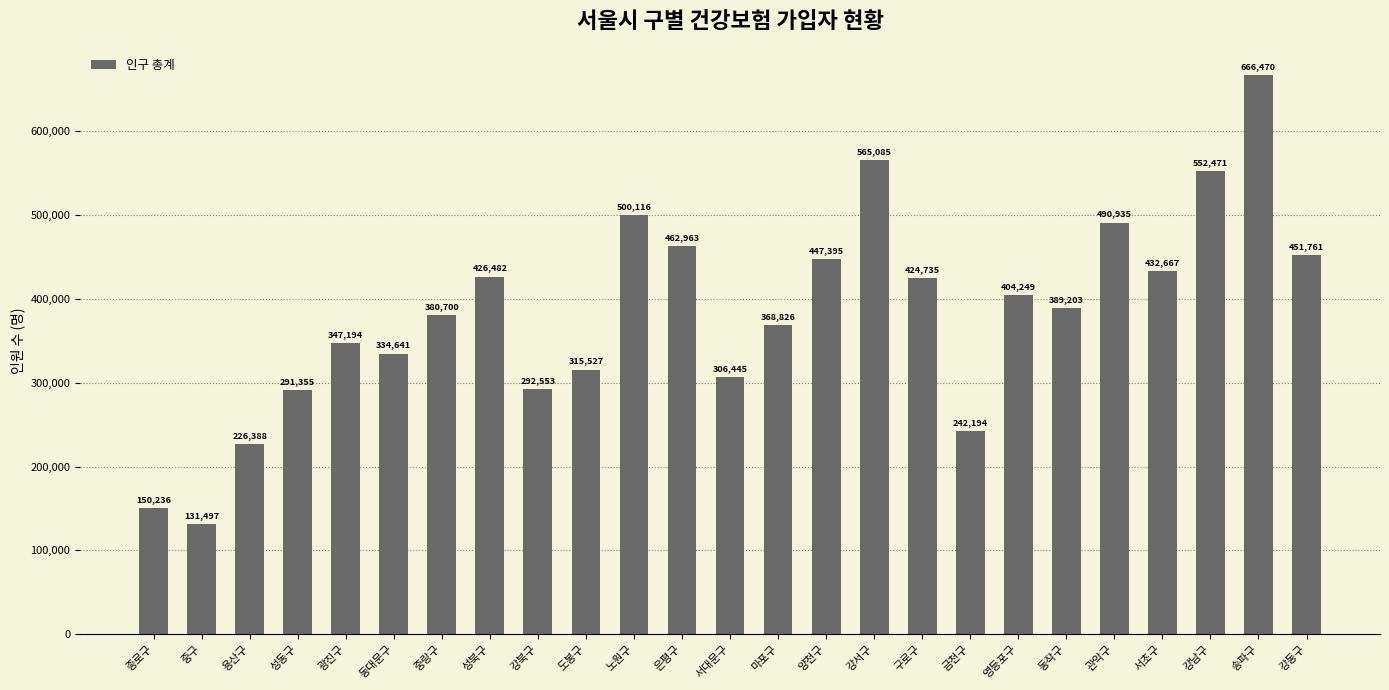

The chart shows a value of 98881 at 용산구. True or false?

False